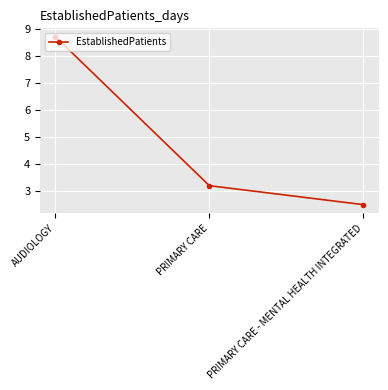

How many values are below 3?

1